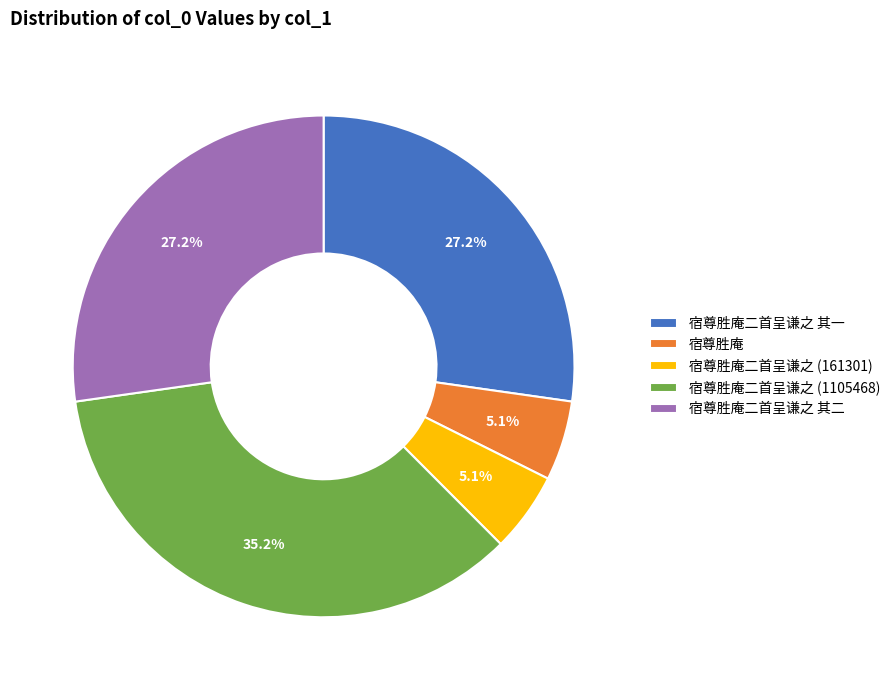

To the nearest percent, what portion does 宿尊胜庵 represent?

5%